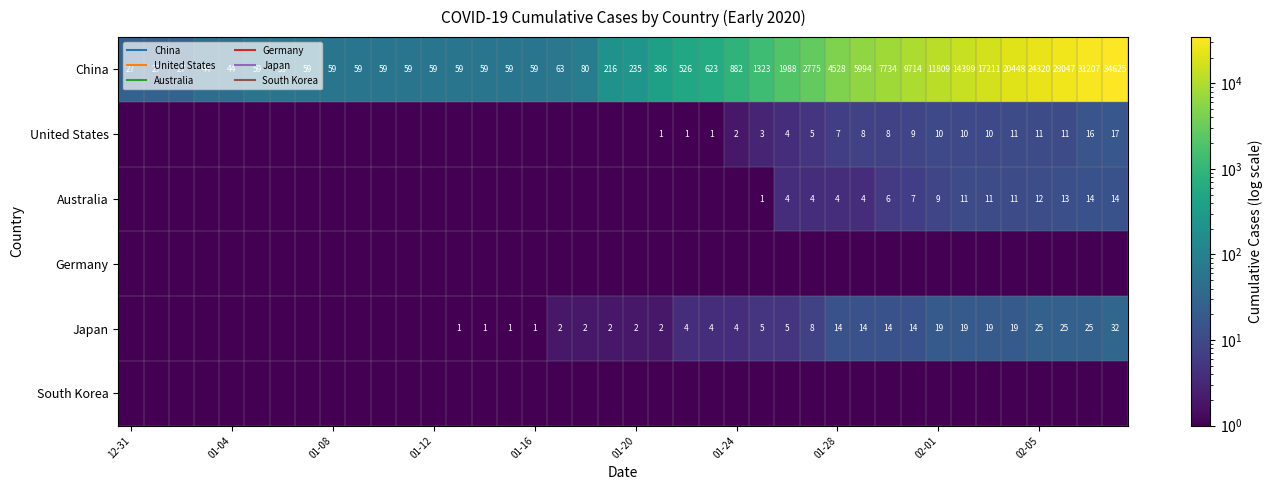

What is the average value of the Japan series?

7.1